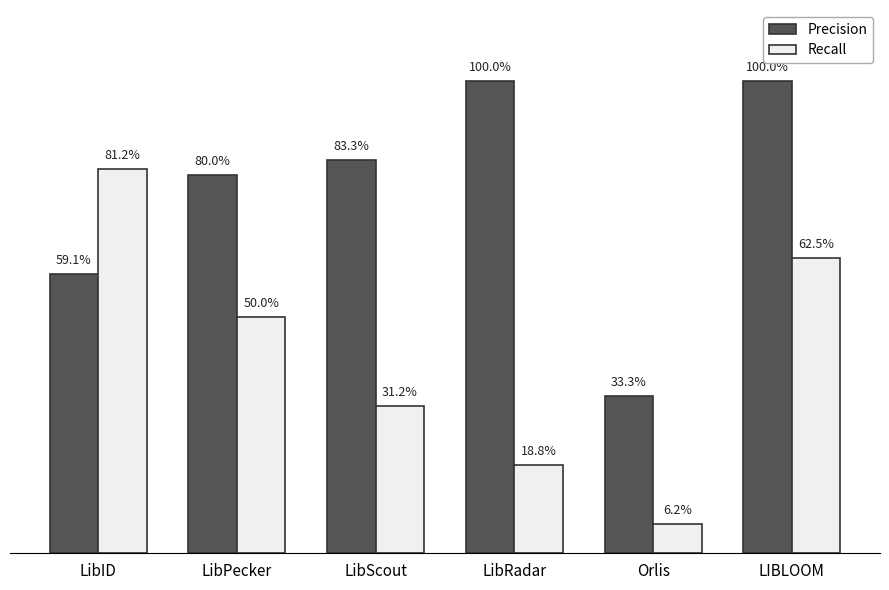

What is the difference between the Recall values at LibRadar and Orlis?

0.1